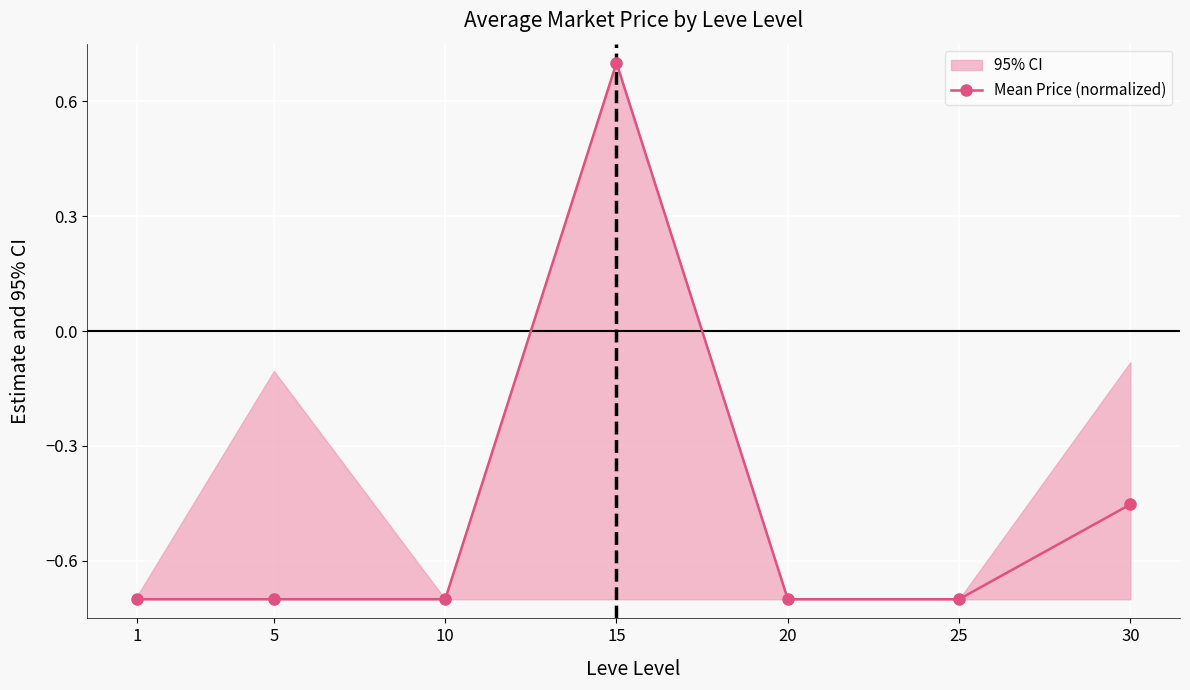

List the labels in order of value, largest first.

15, 30, 1, 5, 10, 20, 25